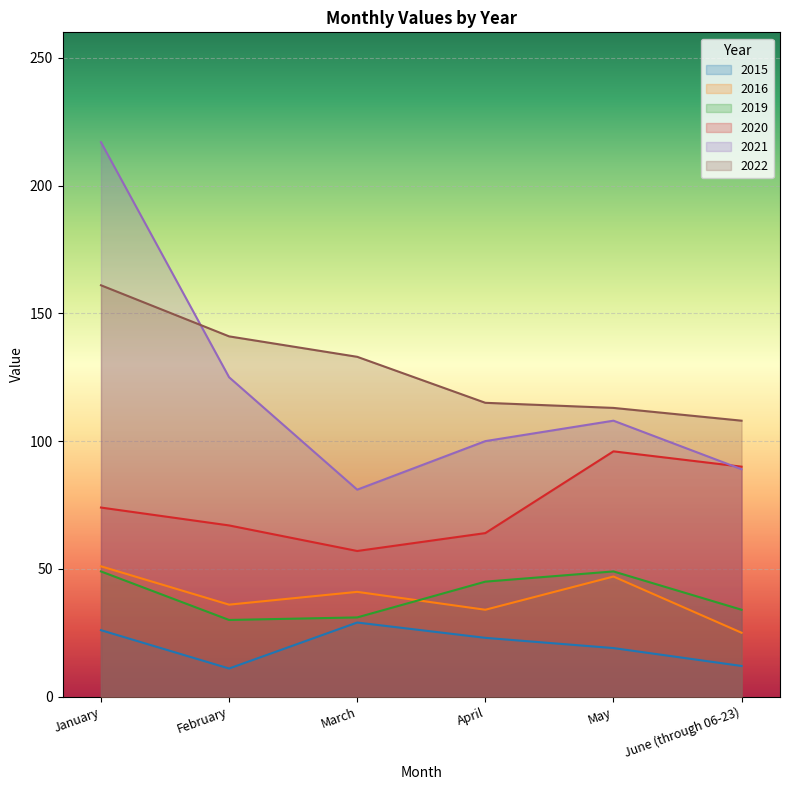

What are all the series names shown in the legend?

2015, 2016, 2019, 2020, 2021, 2022